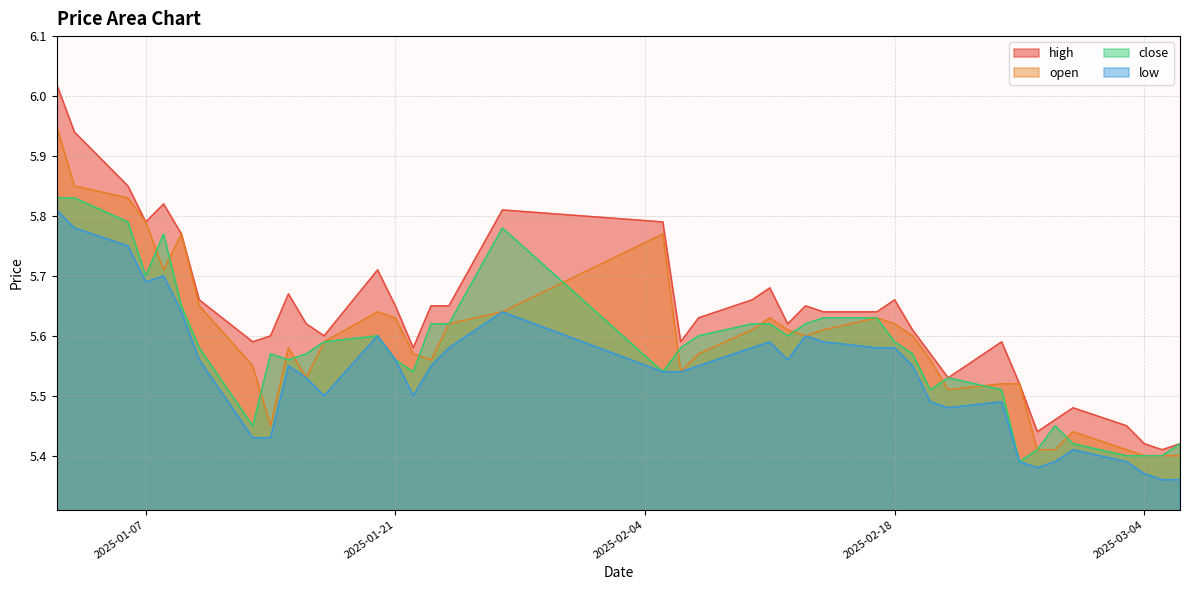

What is the difference between the maximum and minimum values in the low series?

0.4